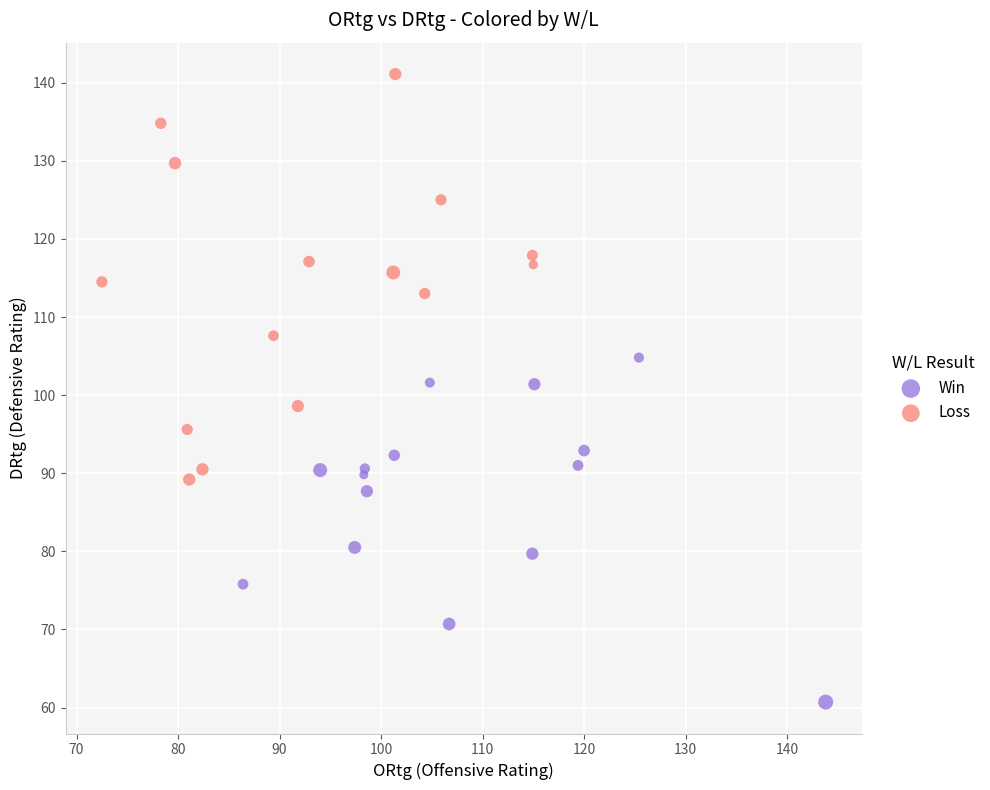

Which series contains the lowest Y value?

Win